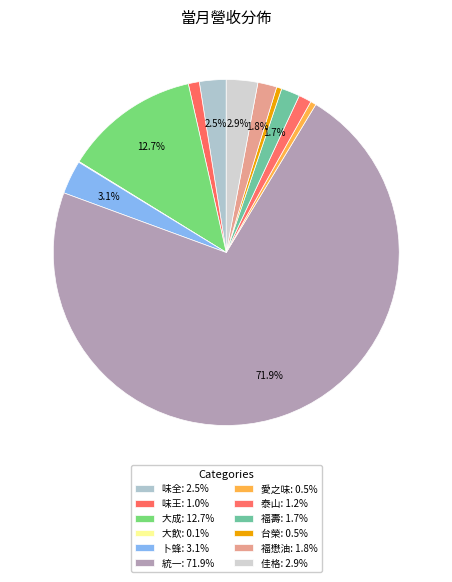

Rank the categories by value from highest to lowest.

統一, 大成, 卜蜂, 佳格, 味全, 福懋油, 福壽, 泰山, 味王, 愛之味, 台榮, 大飲